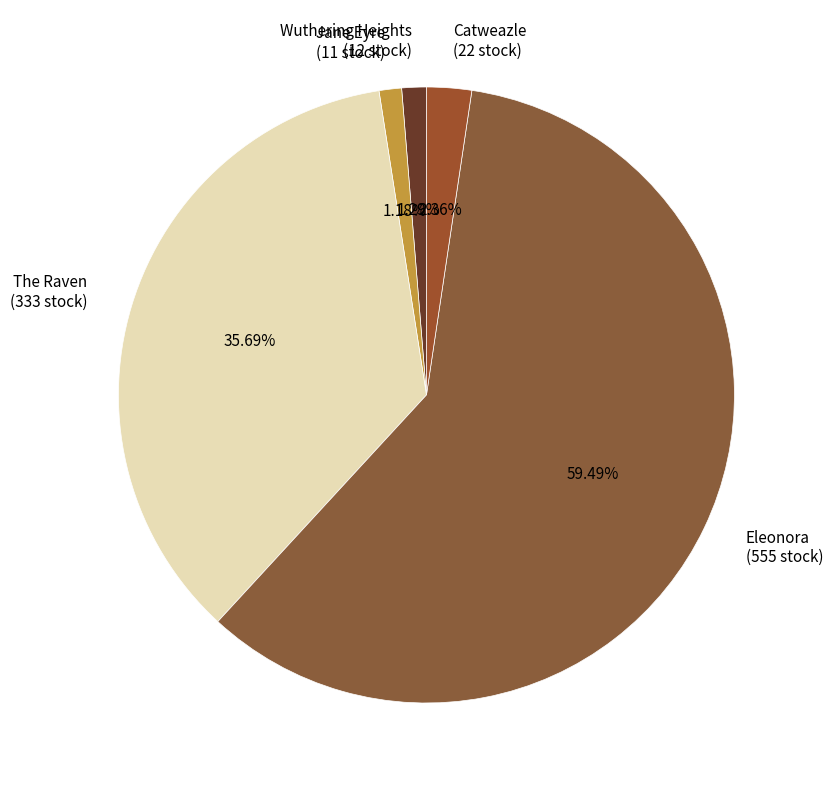

Count the number of slices in the pie.

5